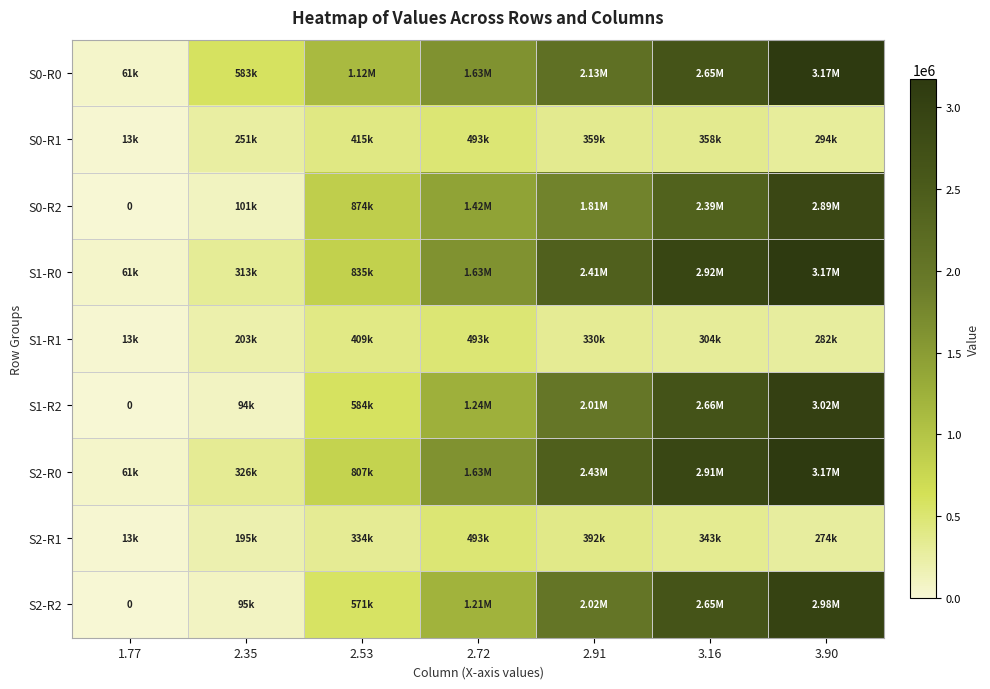

What is the difference between the second highest and second lowest values in the S0-R2 series?

2288100.7